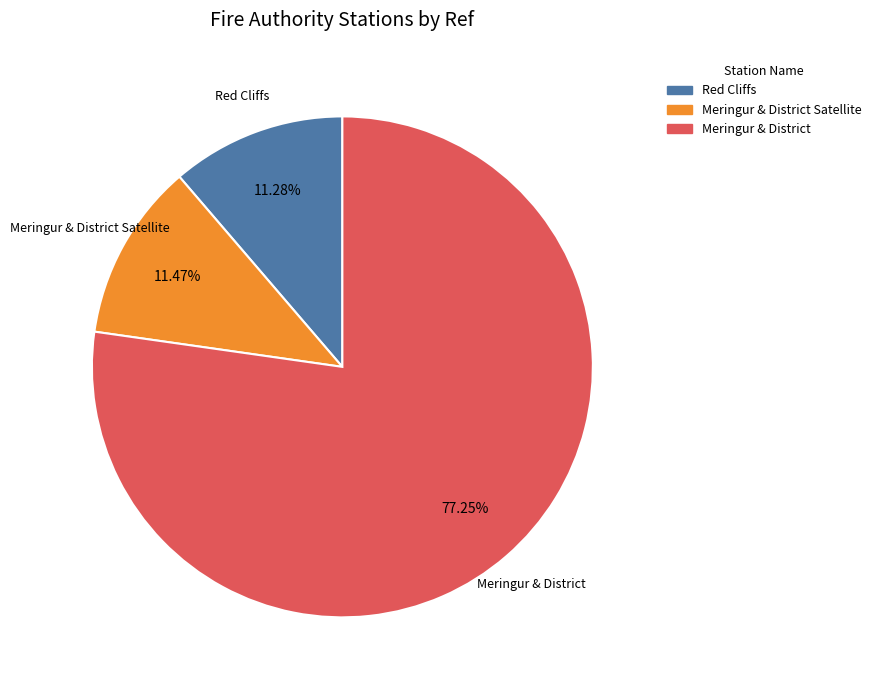

How many slices are in this pie chart?

3